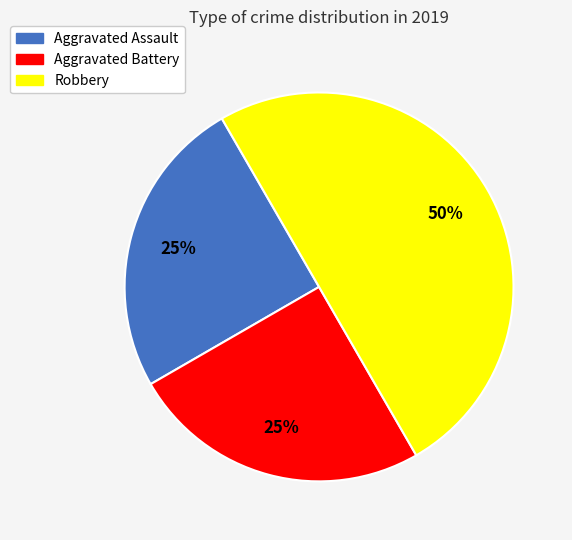

To the nearest percent, what percentage of the pie is Robbery?

50%